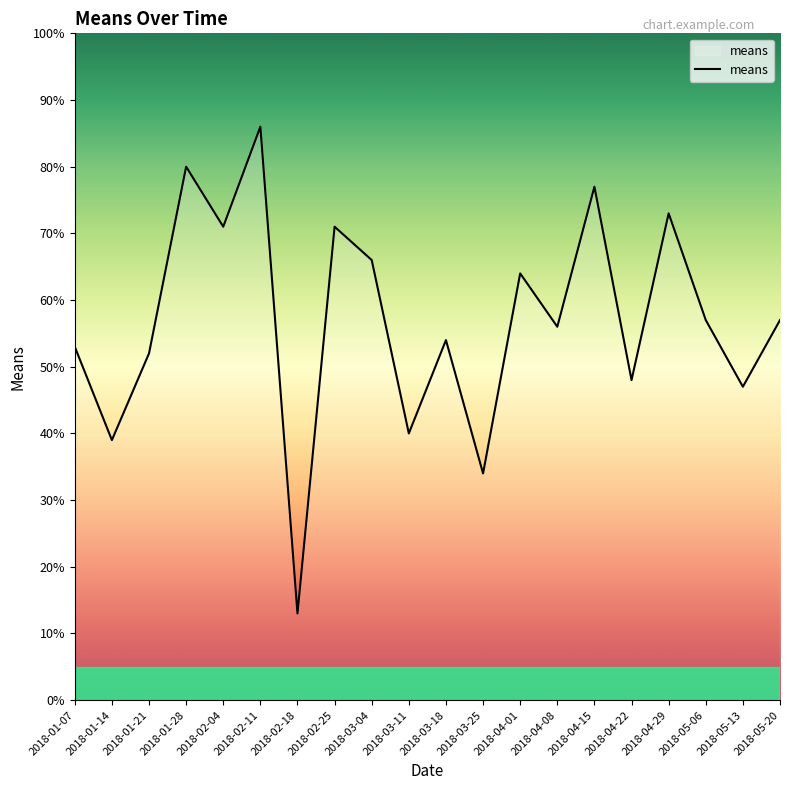

Where is the first local maximum?

2018-01-28